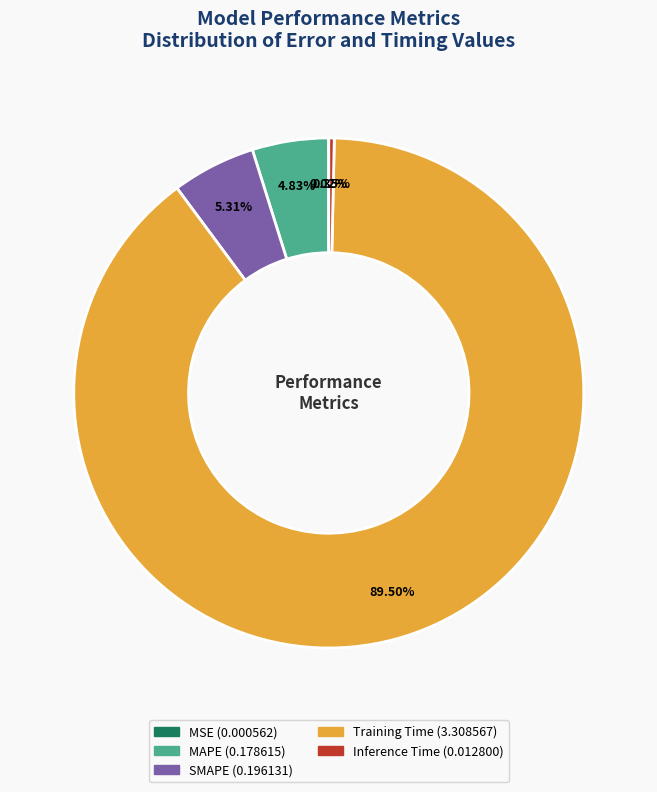

Does any single category account for the majority?

Yes